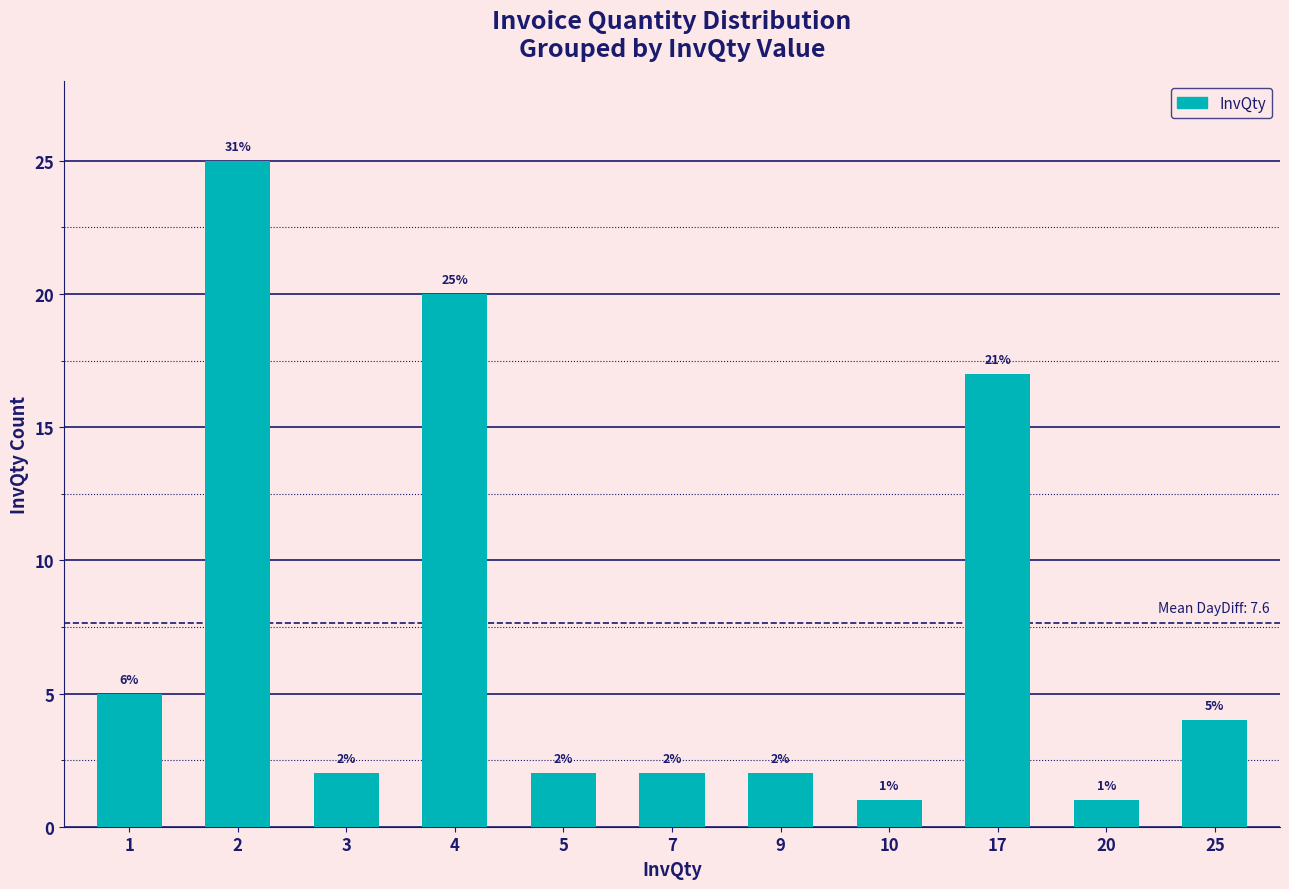

Approximately how many times larger is the value at 17 compared to 10?

17.0